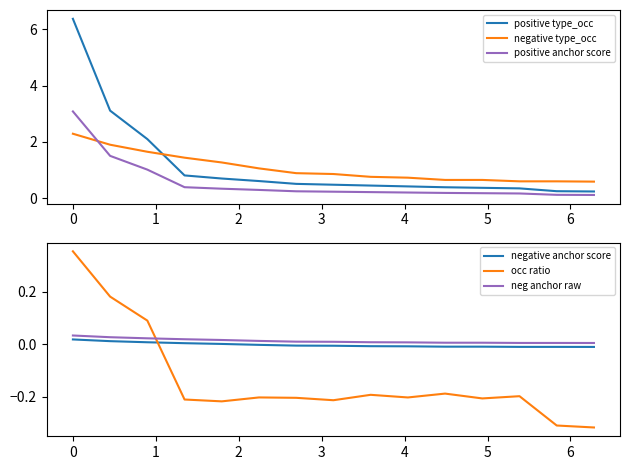

True or false: positive type_occ and negative type_occ intersect in this chart.

True